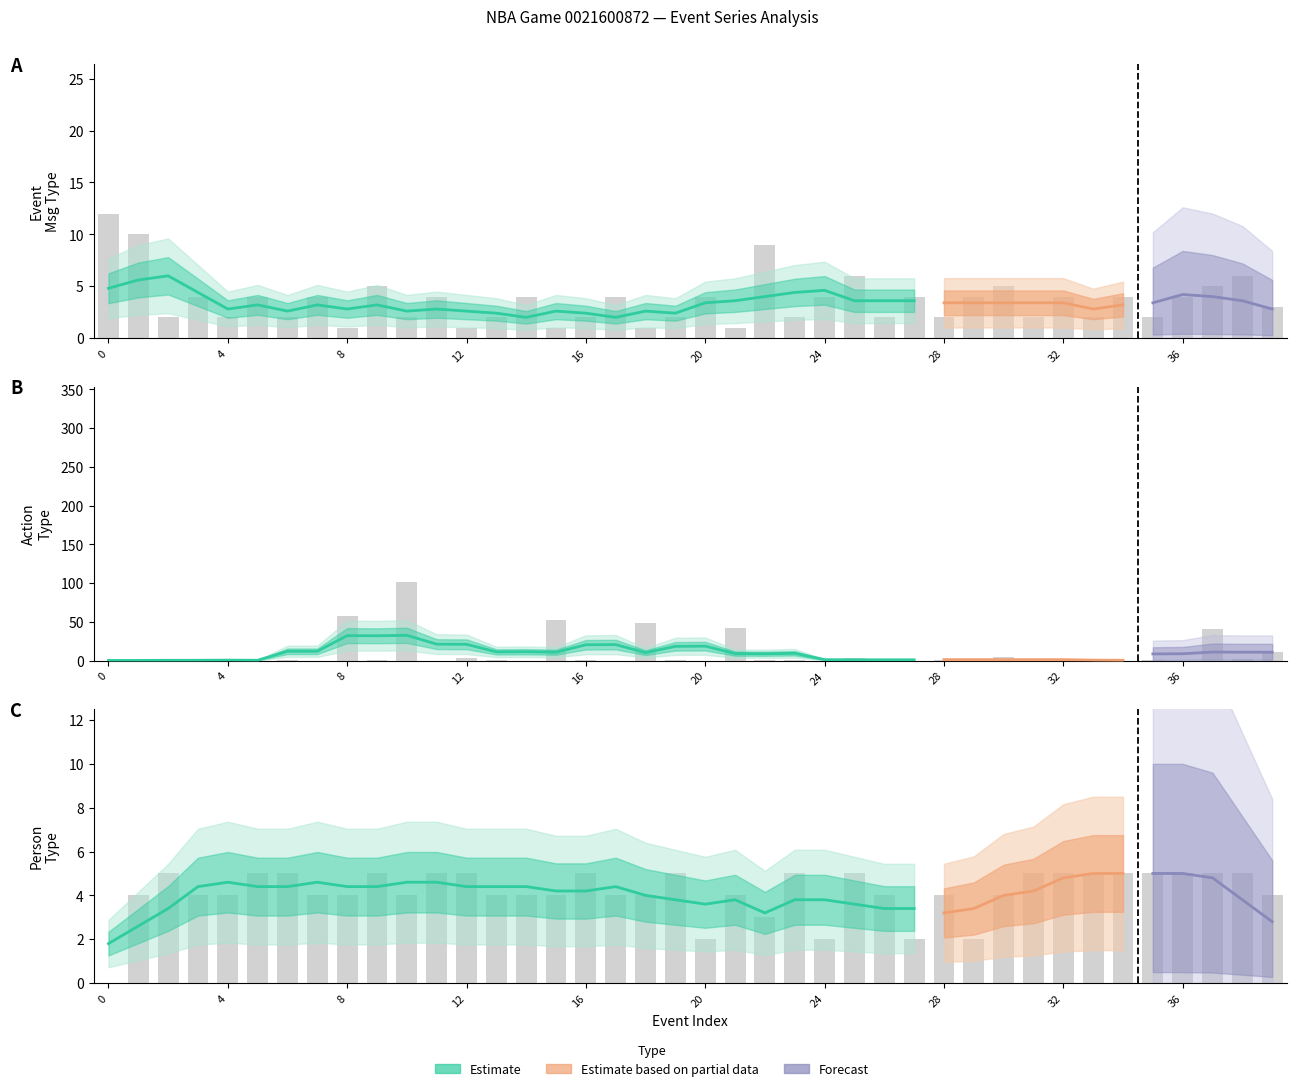

Is the value of PERSON1TYPE at 8 greater than the value of EVENTMSGACTIONTYPE at 36?

Yes